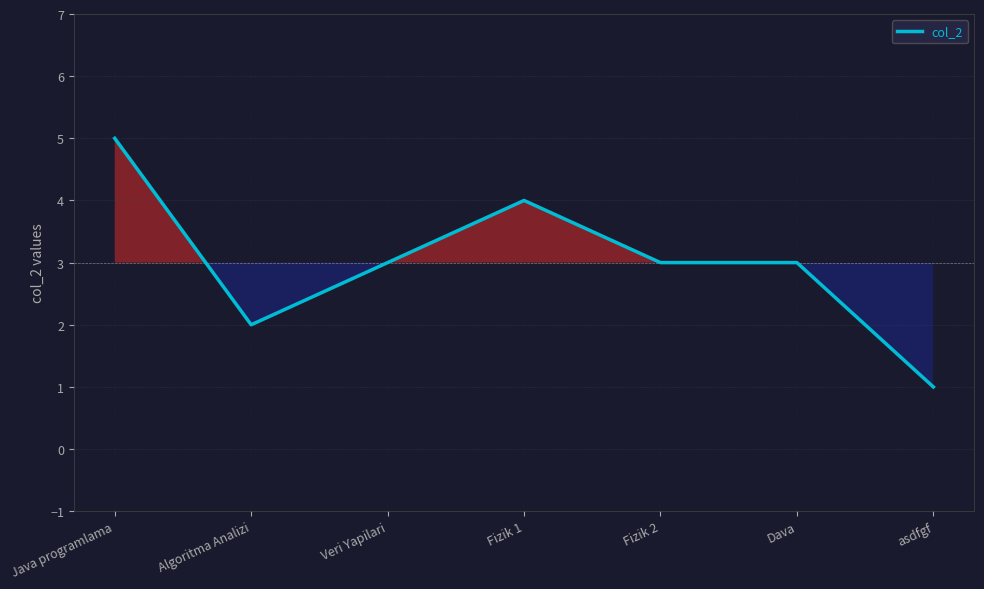

What is the maximum value shown in the chart?

5